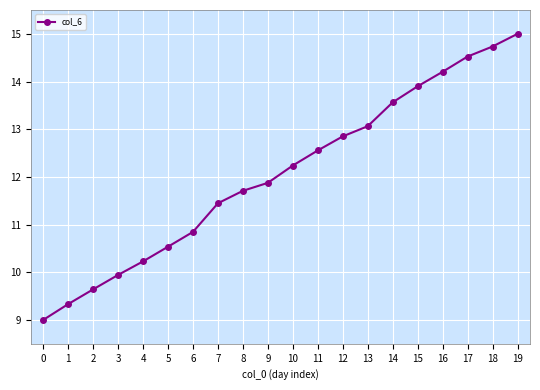

How many data points are less than 12?

10